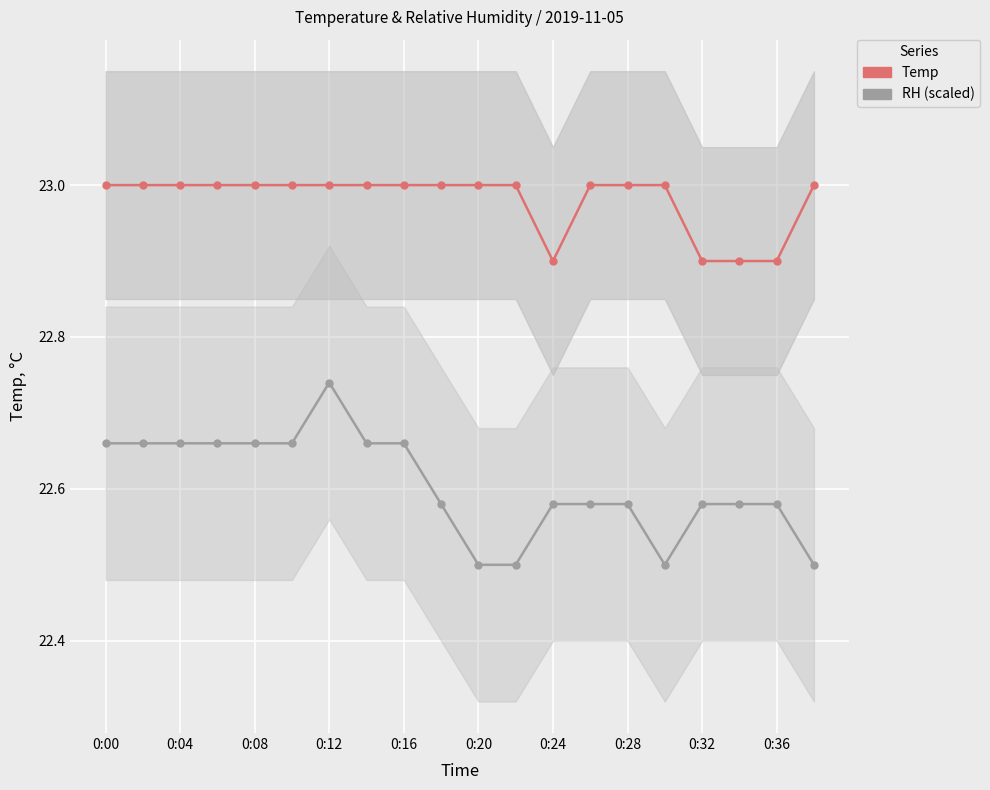

Which series has the largest total across all categories?

Temp